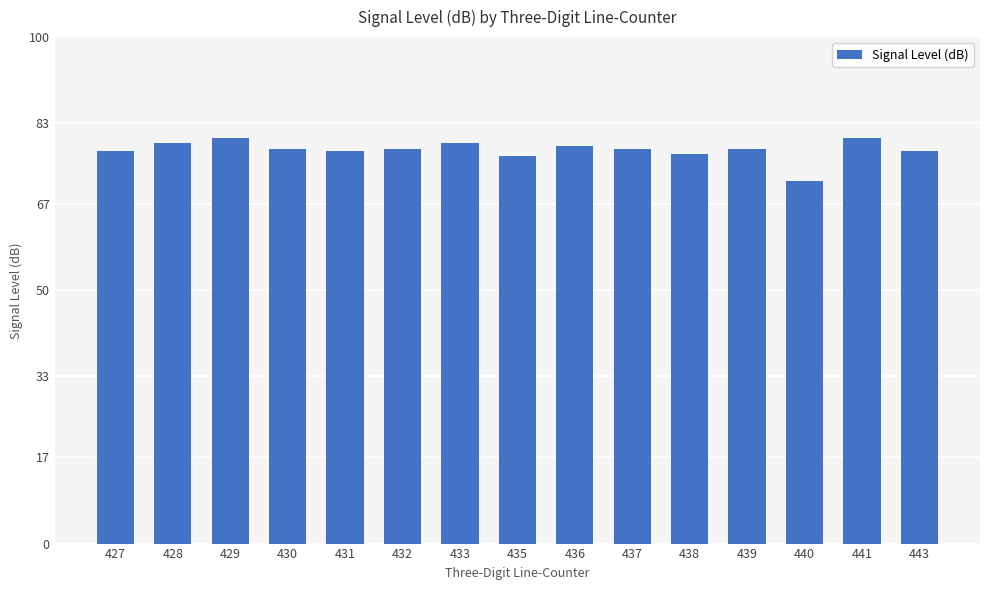

Reading left to right, transcribe all the data shown in this chart.

77.5	79.0	80.0	78.0	77.5	78.0	79.0	76.5	78.5	78.0	77.0	78.0	71.5	80.0	77.5